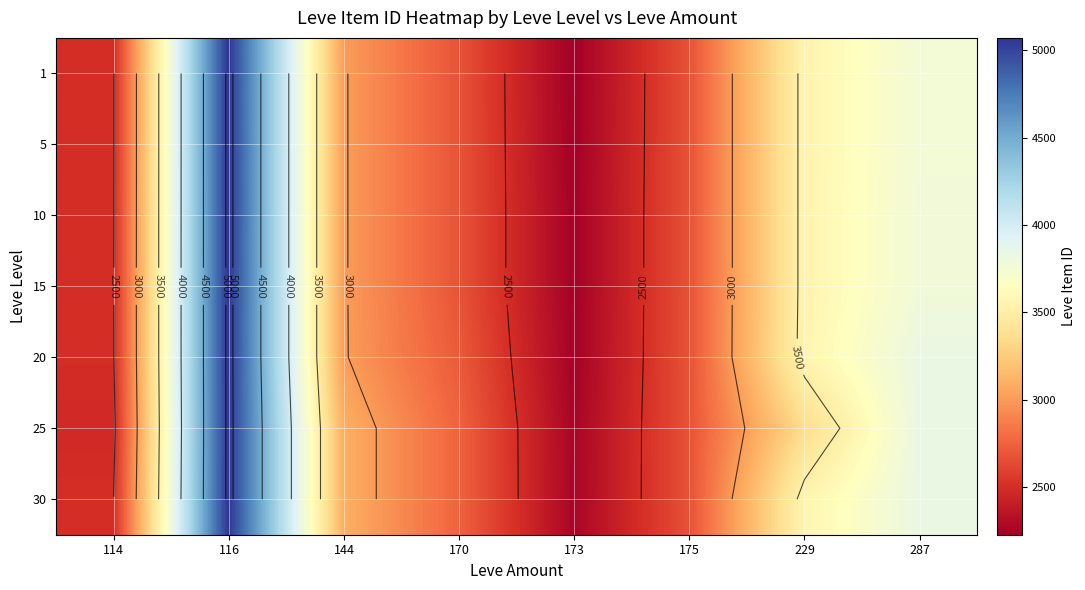

What is the sum of the 15 values at 229 and 116?

8621